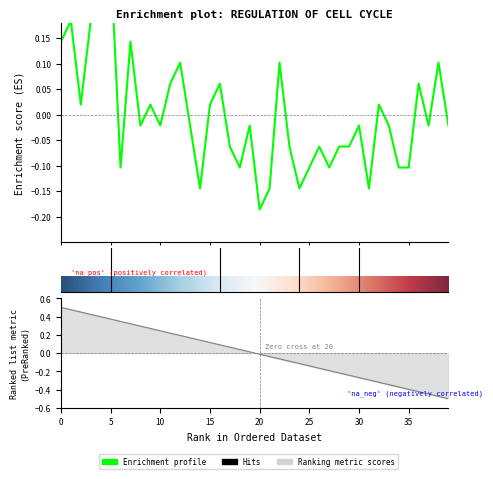

Count the number of values greater than 0.

16